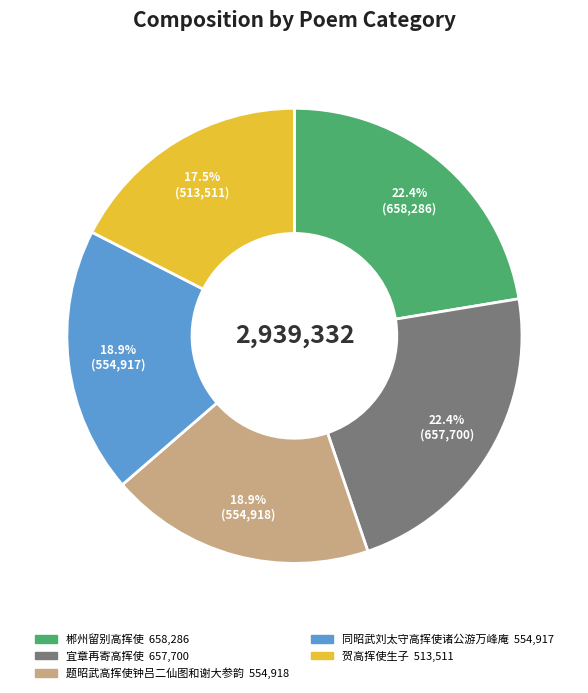

Which has a higher value, 贺高挥使生子 or 郴州留别高挥使?

郴州留别高挥使